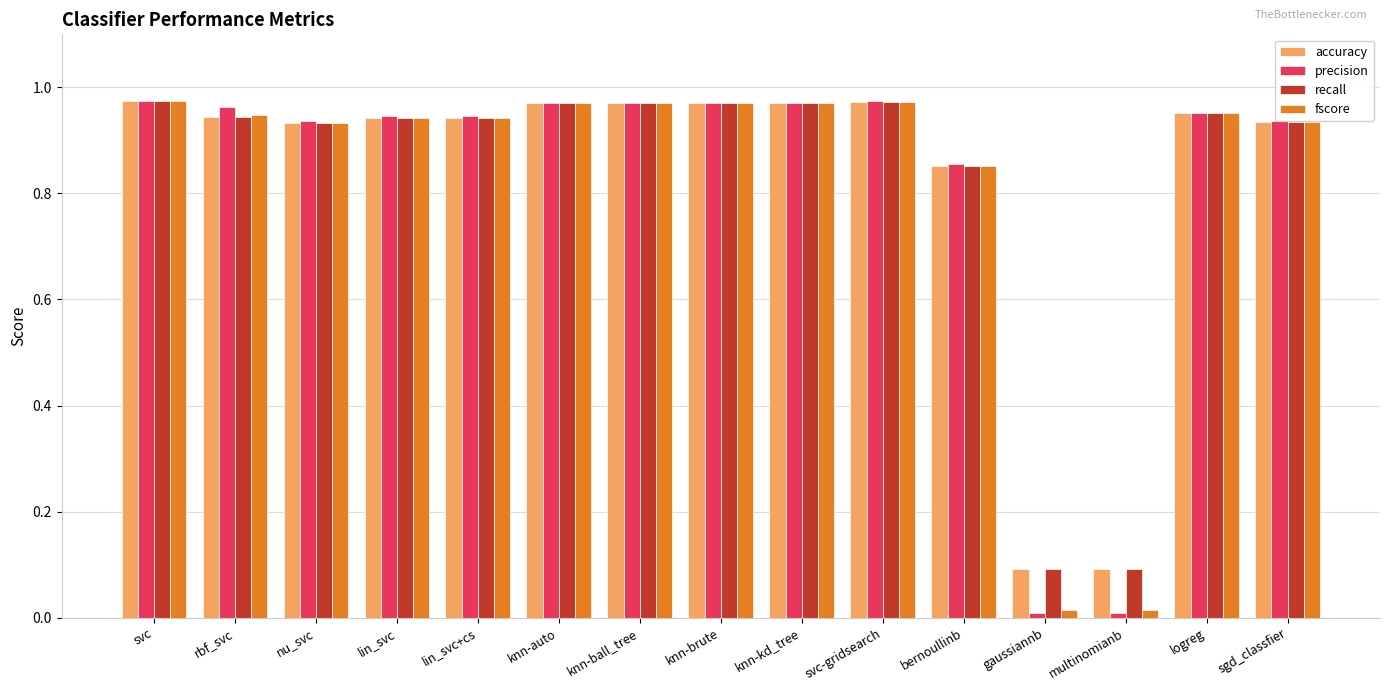

What is the sum of the accuracy values at knn-ball_tree and knn-kd_tree?

1.9